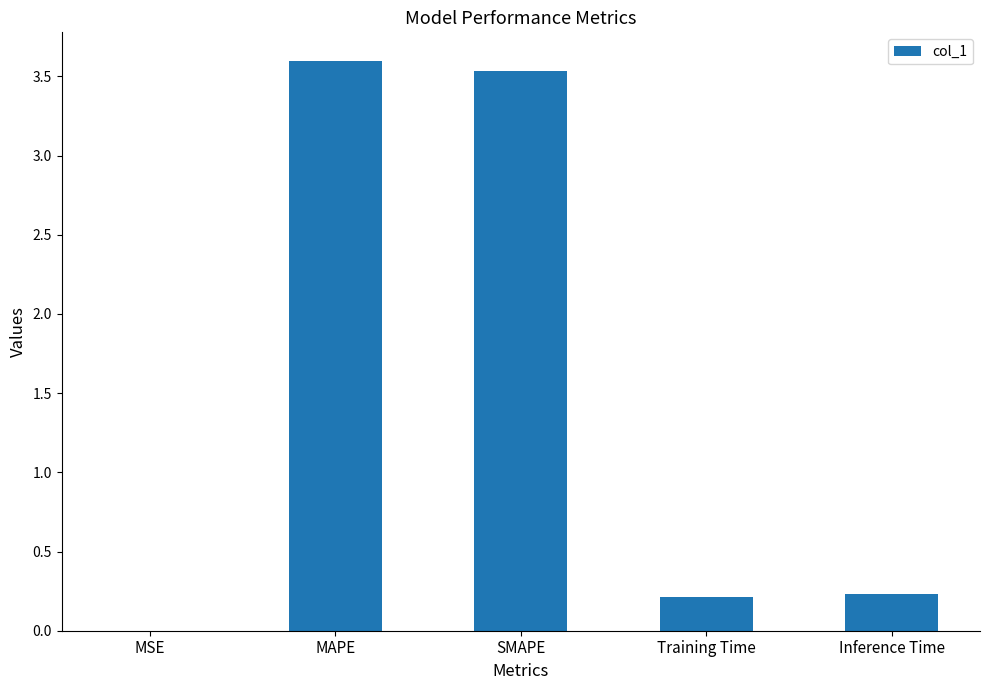

Which has a higher value, Training Time or SMAPE?

SMAPE